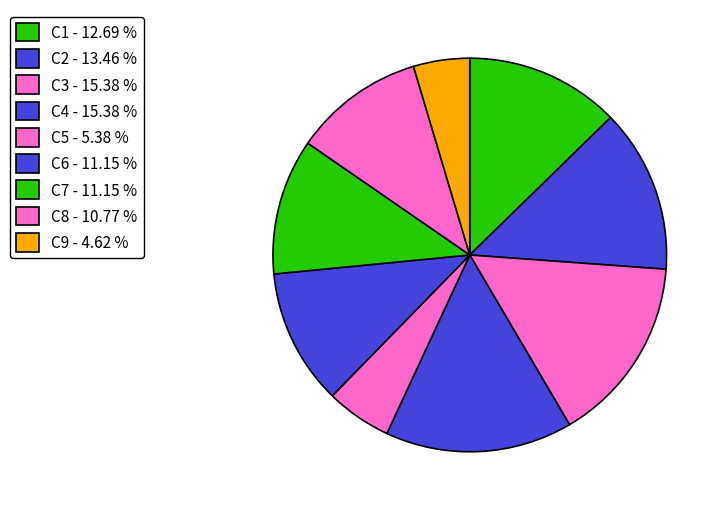

True or false: C4 accounts for 1% of the total.

False